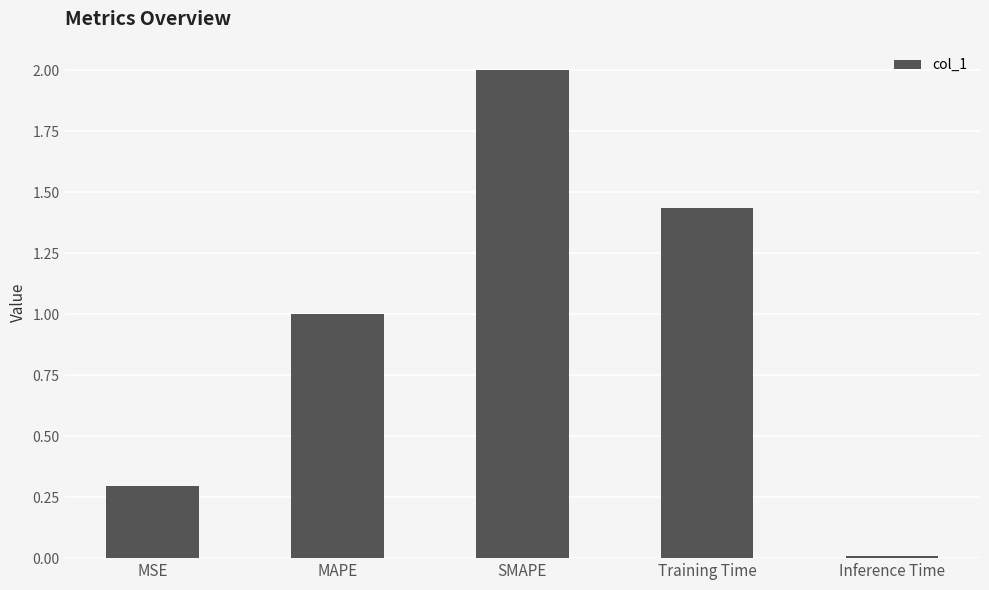

Where is the data nearest to the value 1?

MAPE